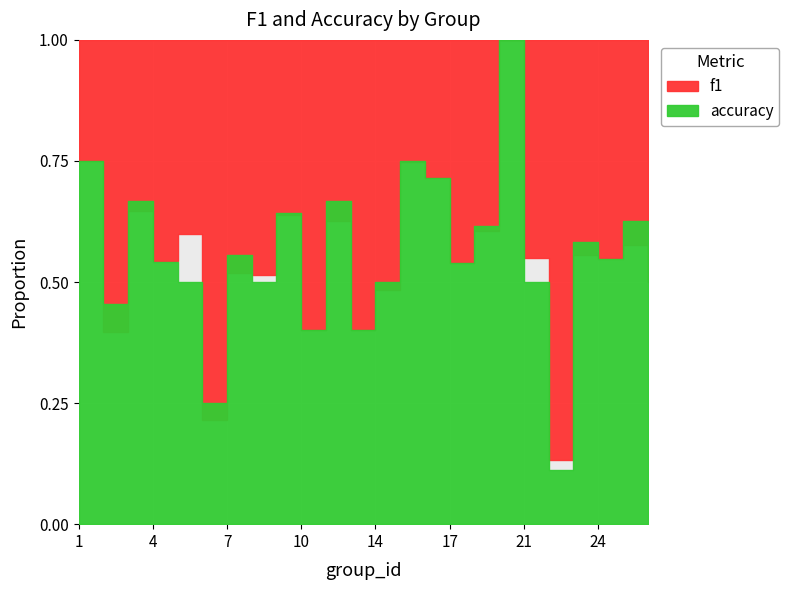

Read the accuracy value at 3.

0.7